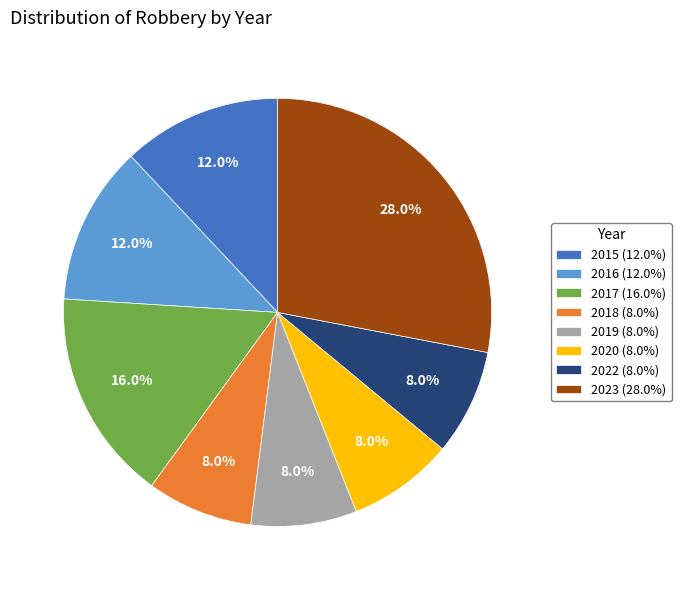

Combined, what portion of the pie is 2016 and 2018?

20.0%